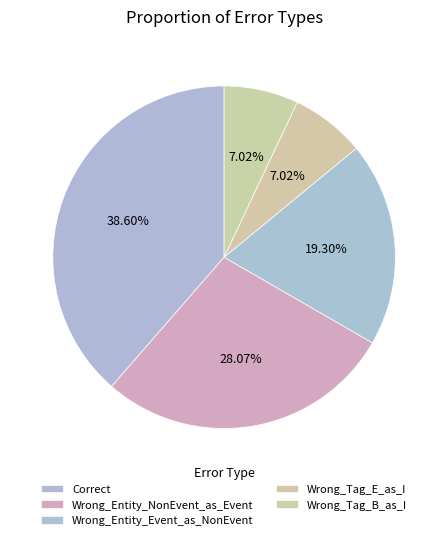

How many slices are in this pie chart?

5